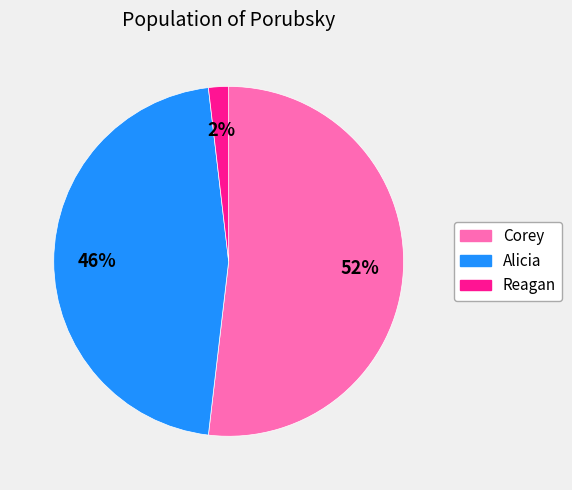

Rank the categories by value from highest to lowest.

Corey, Alicia, Reagan